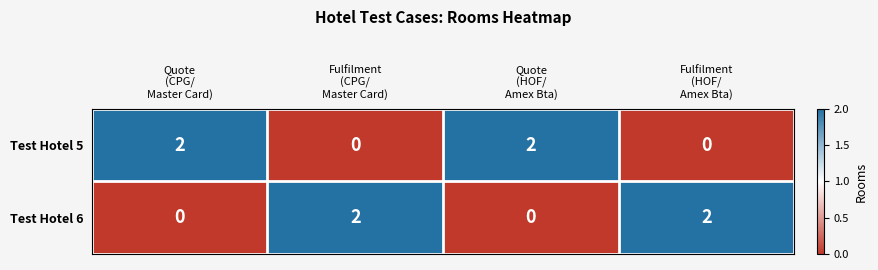

Count the Test Hotel 5 values in the range 0 to 2.

4